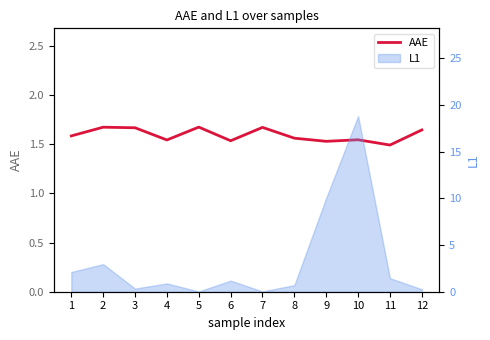

Reading right to left, what are all the values shown in this chart?

12=1.6	11=1.5	10=1.5	9=1.5	8=1.6	7=1.7	6=1.5	5=1.7	4=1.5	3=1.7	2=1.7	1=1.6